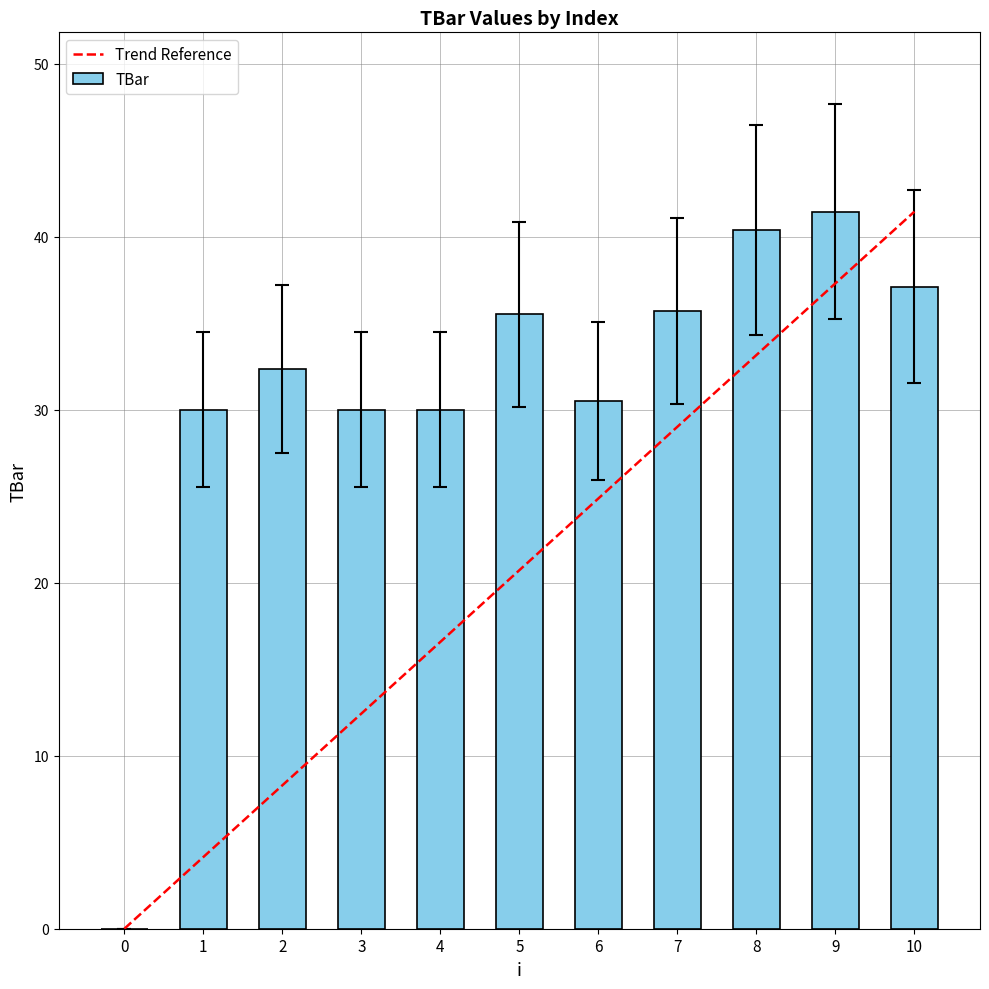

What is the approximate value at 2?

32.3